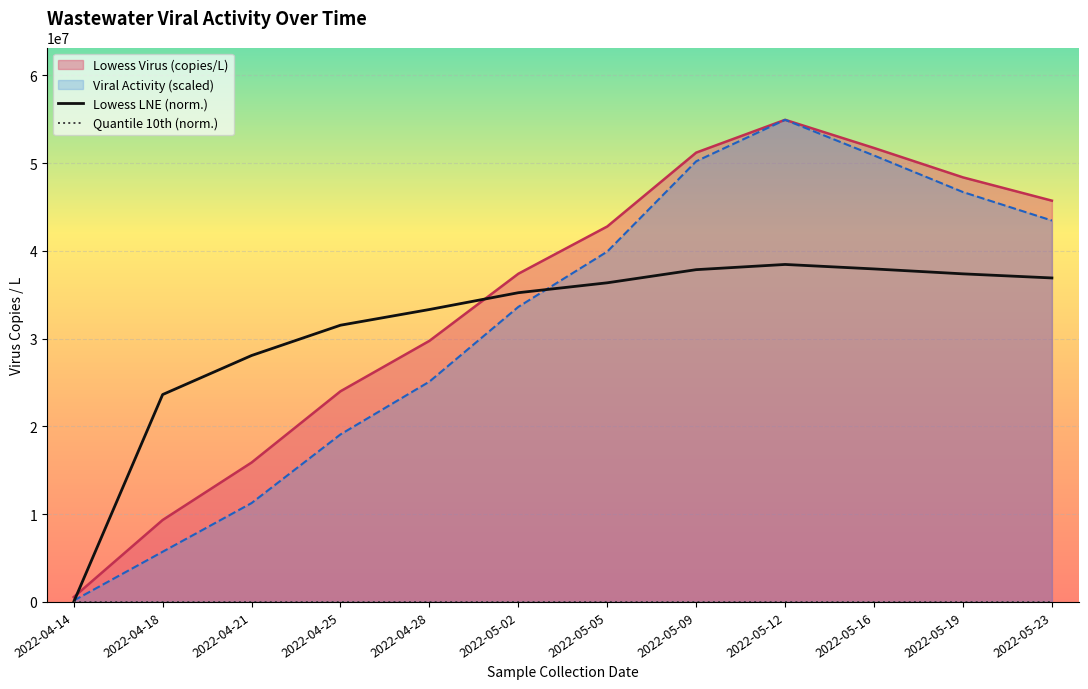

What is the highest value of the Viral Activity (scaled) series?

54931037.7